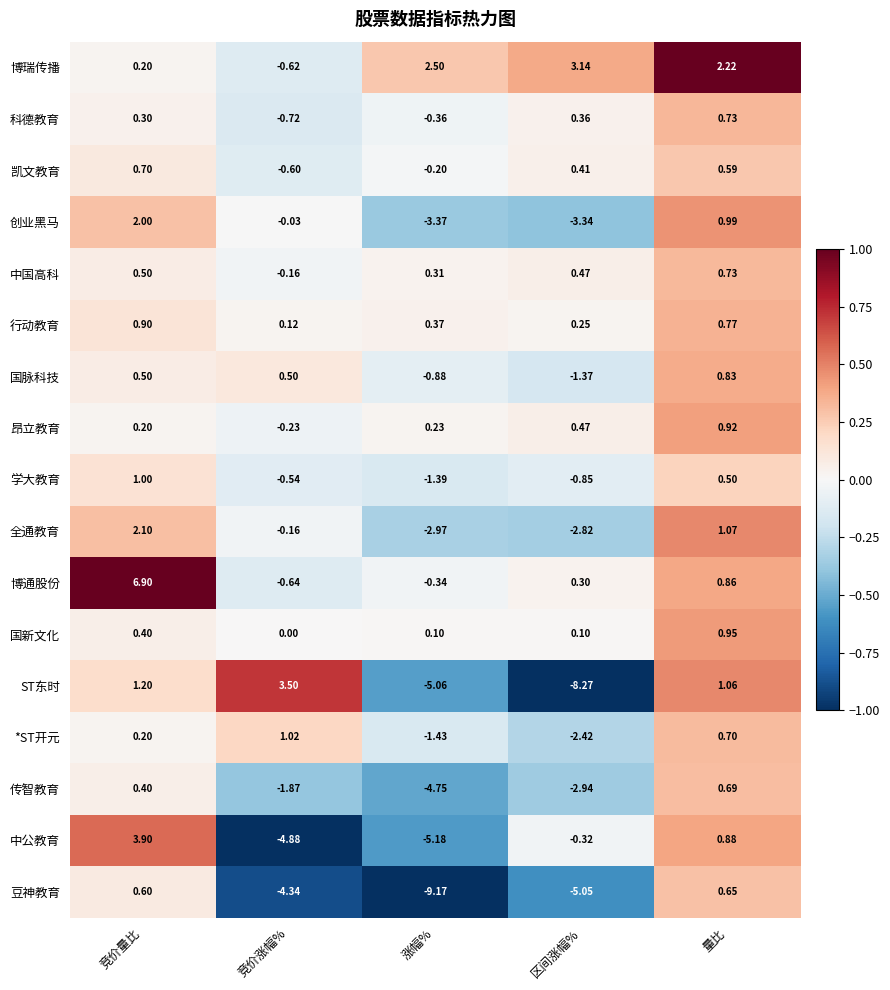

At which category does the chart reach its minimum across all series?

涨幅%